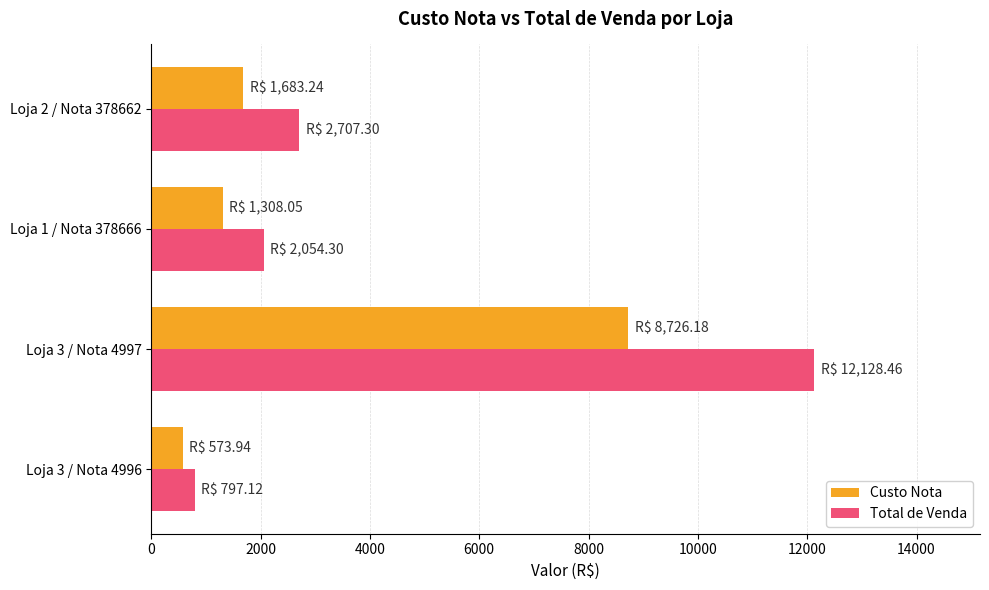

Is it true that Total de Venda equals 4302.5 at Loja 2 / Nota 378662?

False